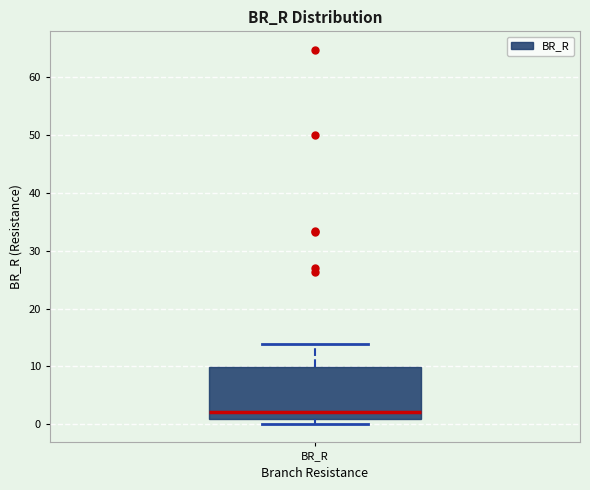

Read this box plot against the y-axis: the position of the median line, the range covered by the box, and the ends of both whiskers. The values are not printed on the chart, so give them approximately, as read against the axis.

median 2, box 1 to 10, whiskers 0 to 14